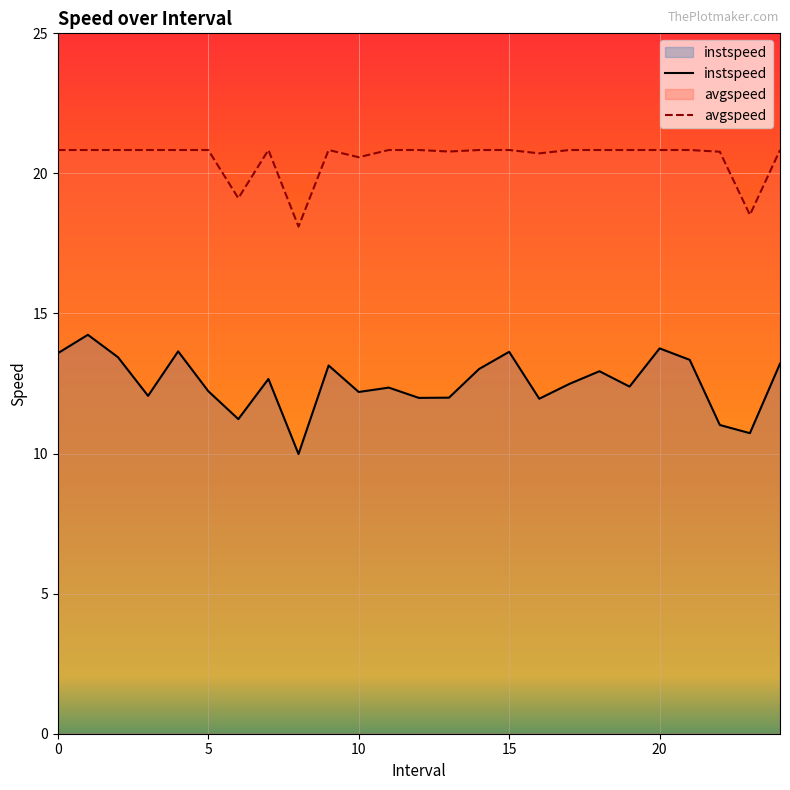

What is the approximate value of instspeed at 15?

13.6